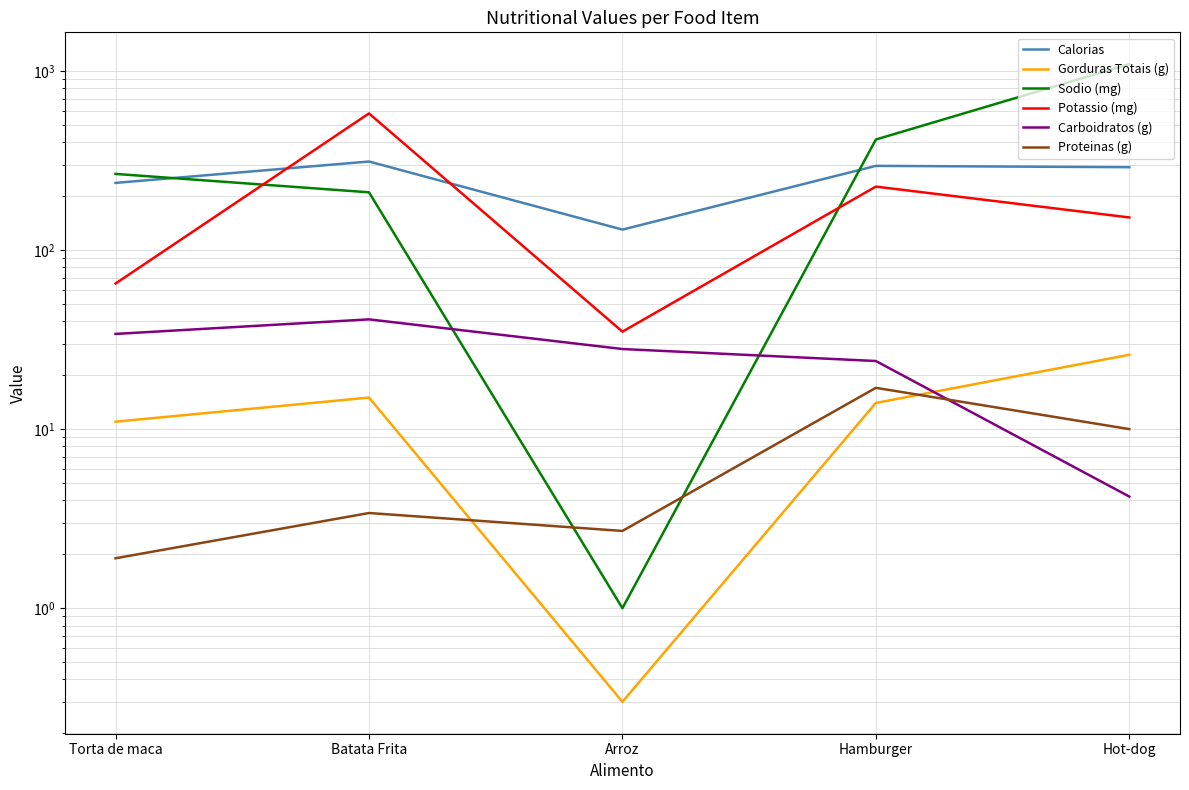

How many distinct data groups are displayed?

6